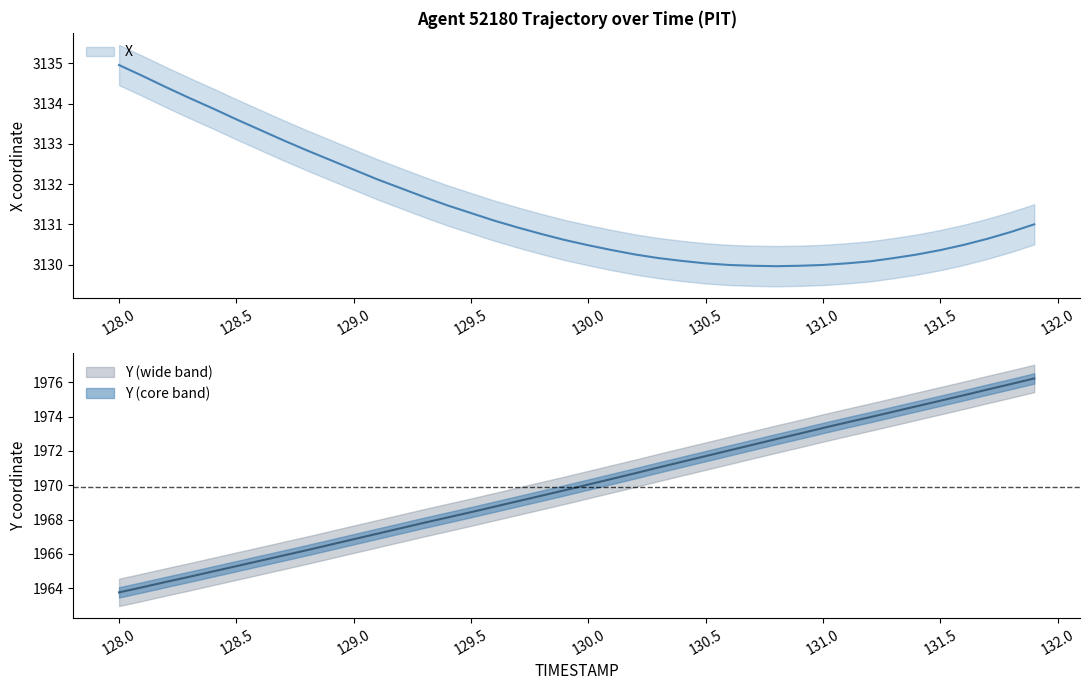

What position from the right is 129.9?

21